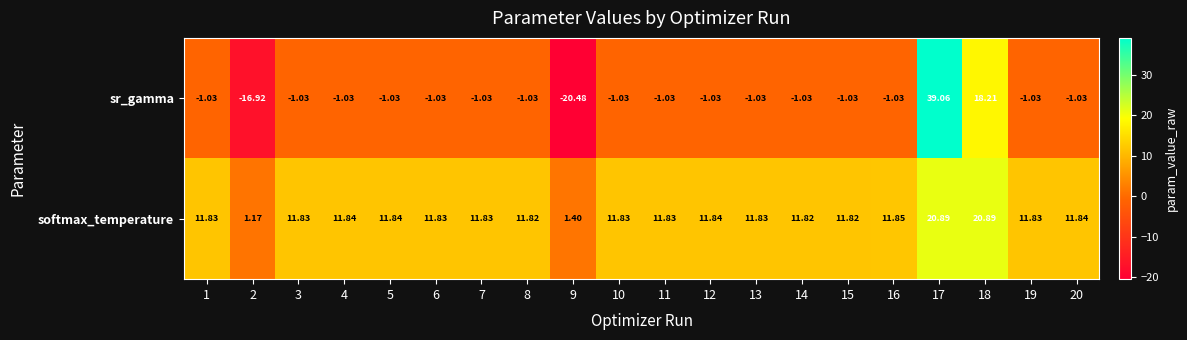

Which series has the largest range (max minus min)?

sr_gamma